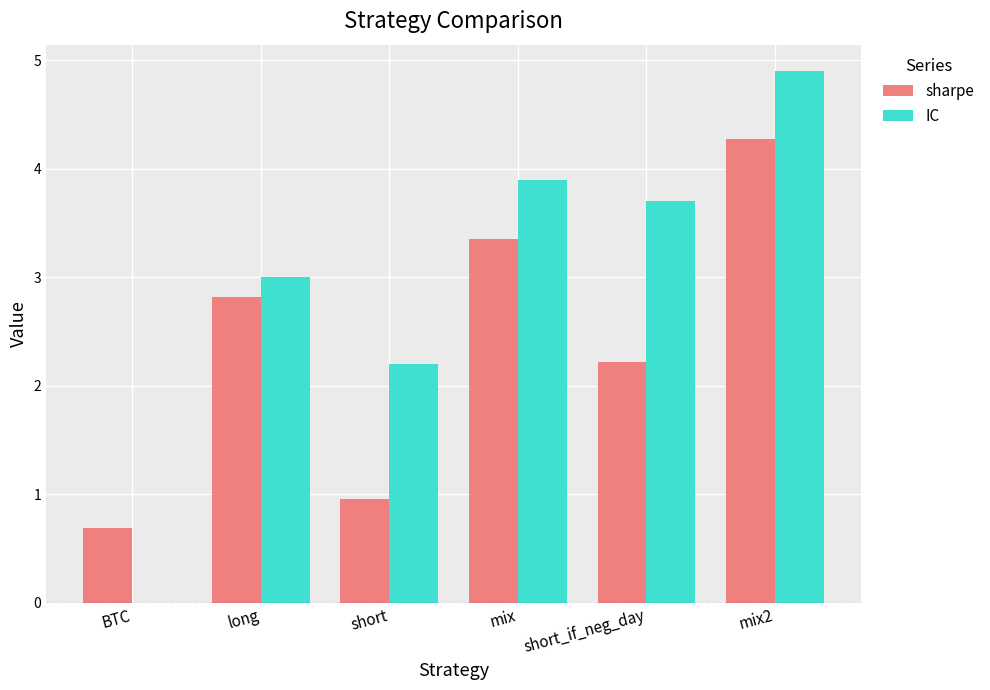

Reading left to right, list all the values displayed in this chart.

sharpe: 0.7	2.8	1.0	3.4	2.2	4.3
IC: 0.0	3.0	2.2	3.9	3.7	4.9